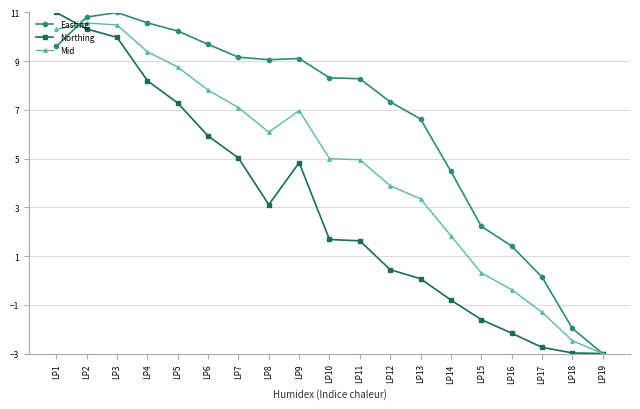

What is the lowest value of the Mid series?

-3.0